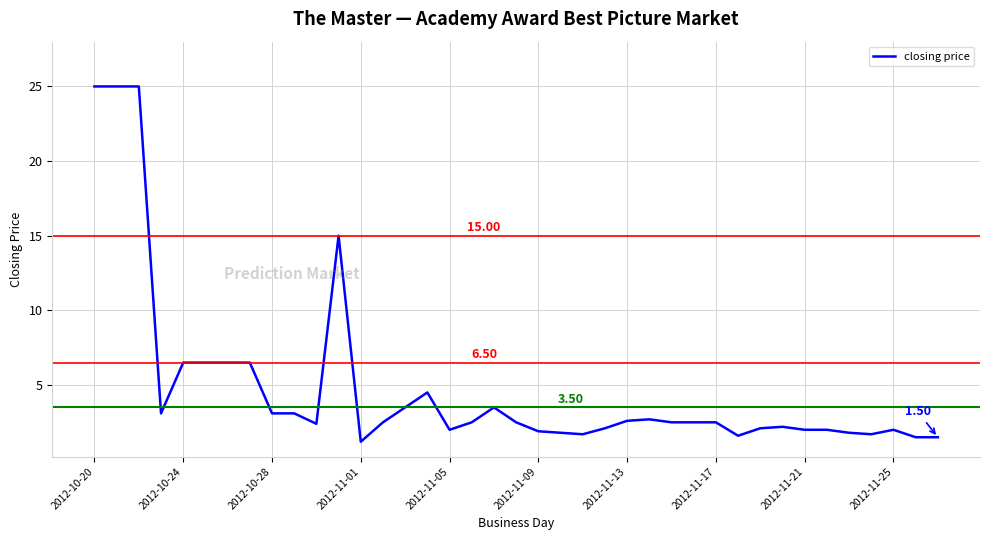

Where is the data nearest to the value 13?

11